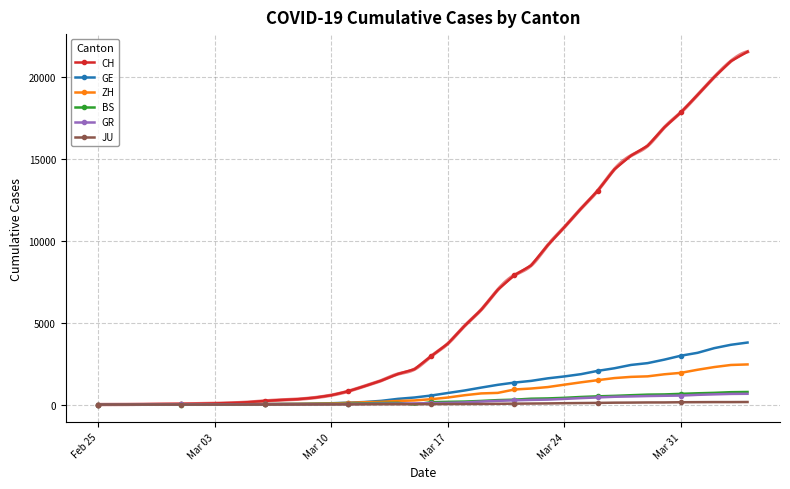

True or false: JU and CH intersect in this chart.

False